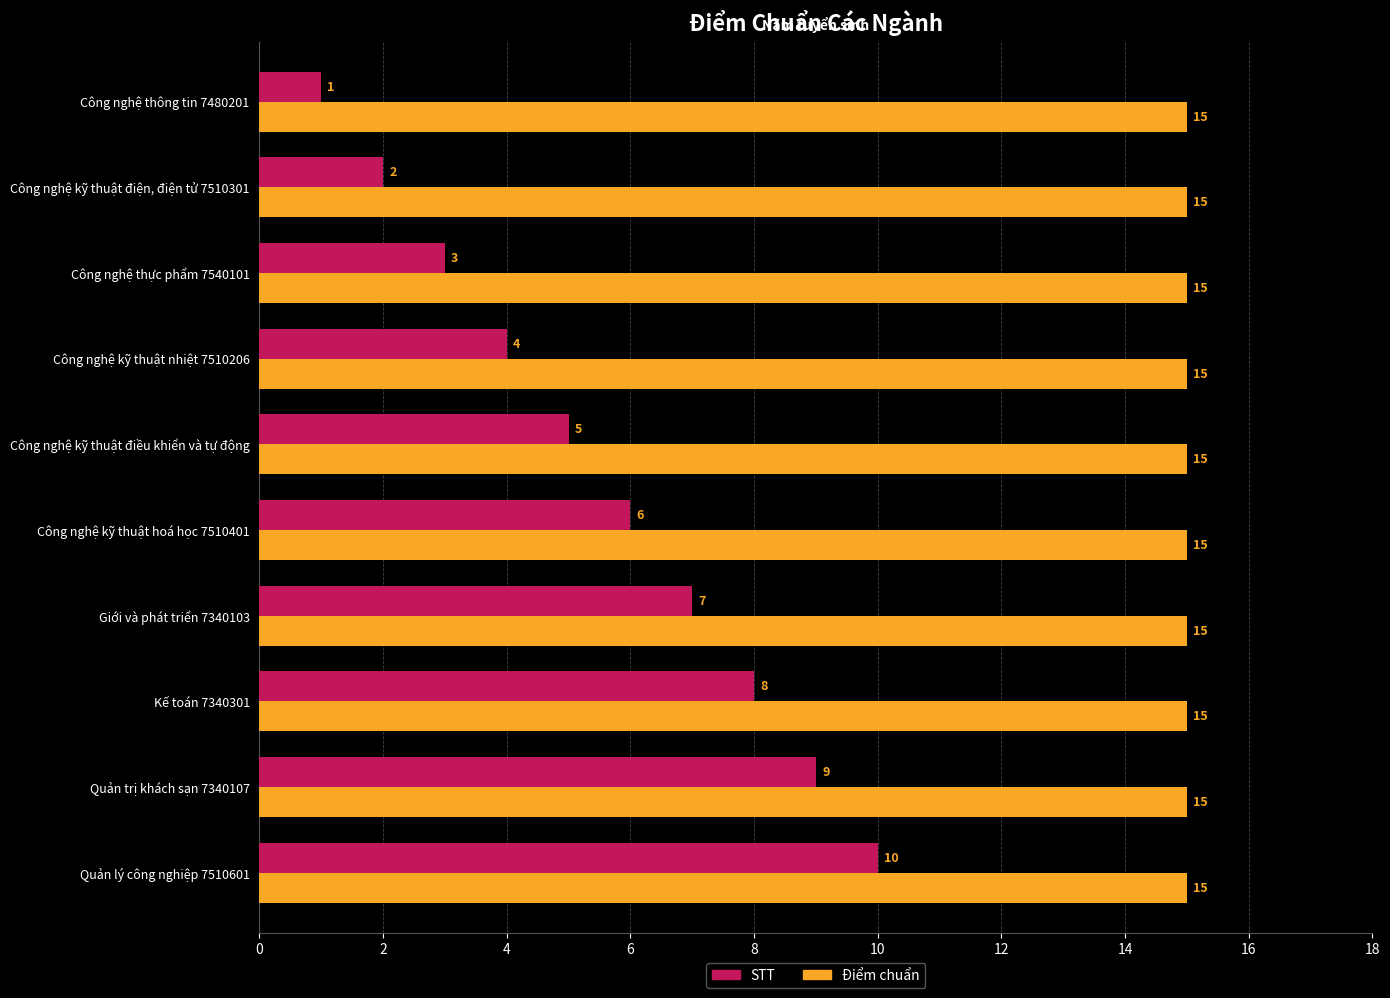

What are all the series names shown in the legend?

STT, Điểm chuẩn